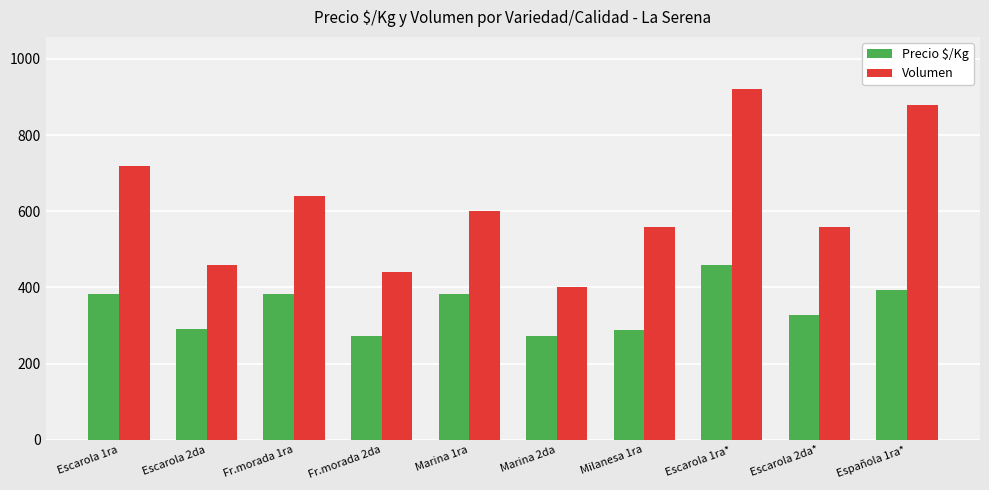

What is the label of the 6th bar from the right?

Marina 1ra